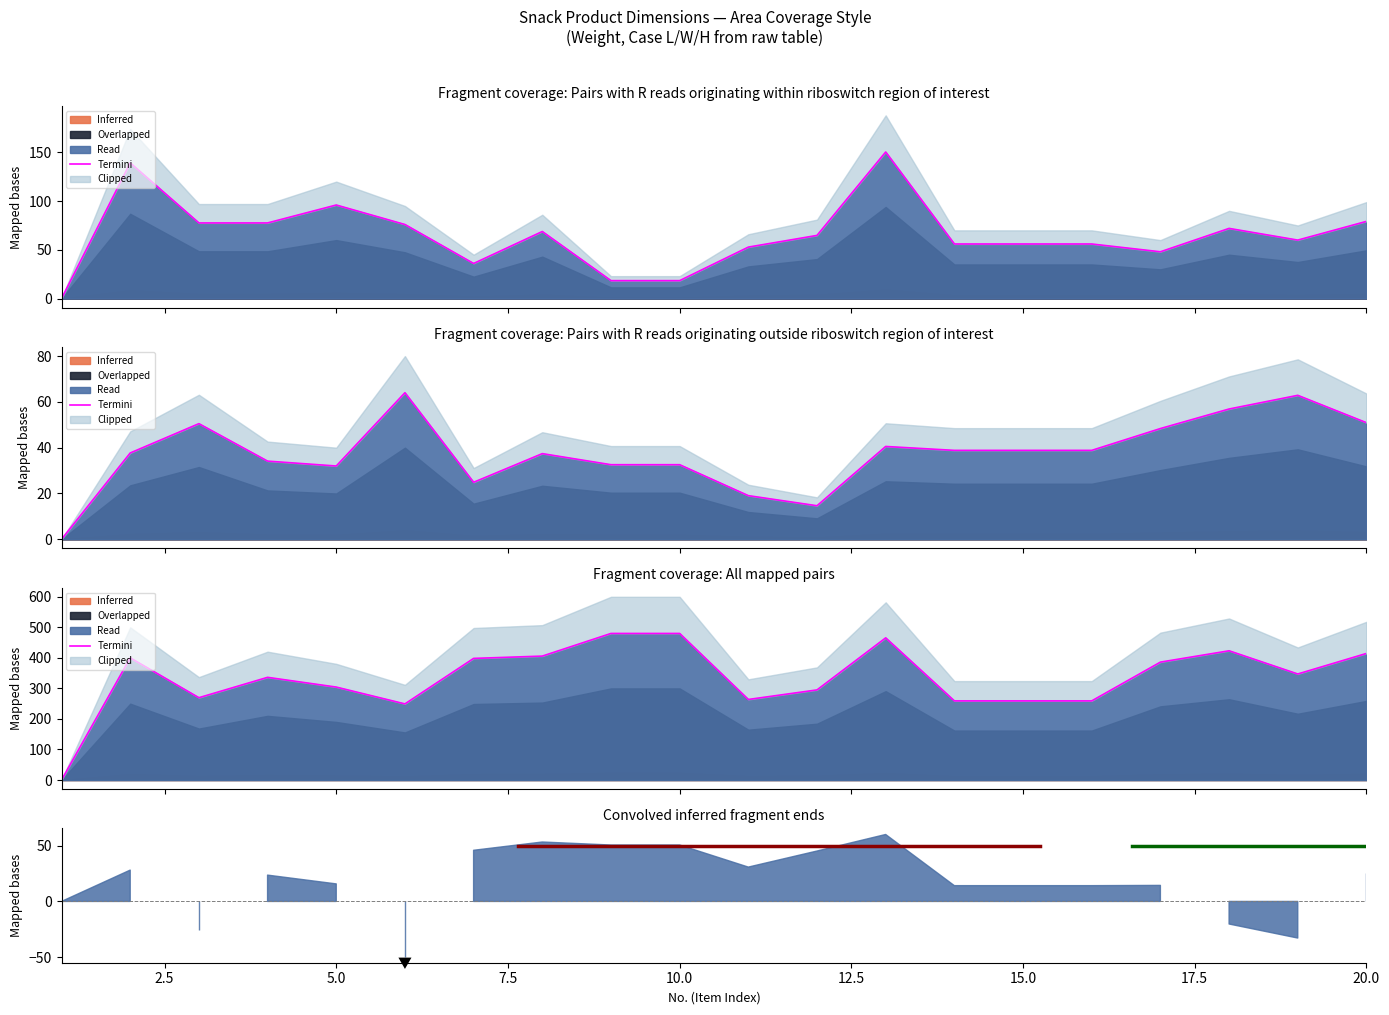

How many interior local valleys does the Weight (g) series have?

3